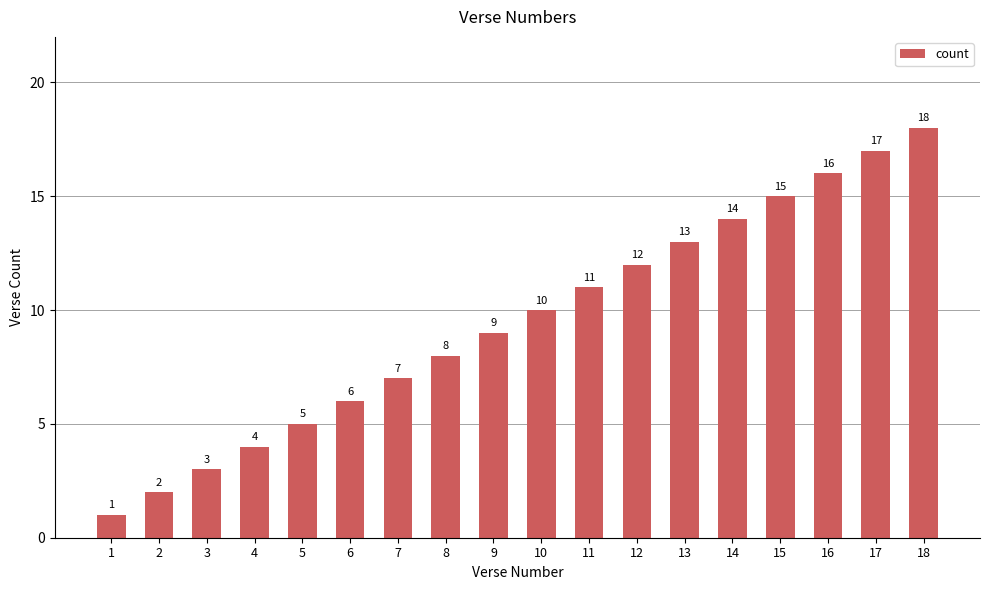

The value at 7 is 12. True or false?

False